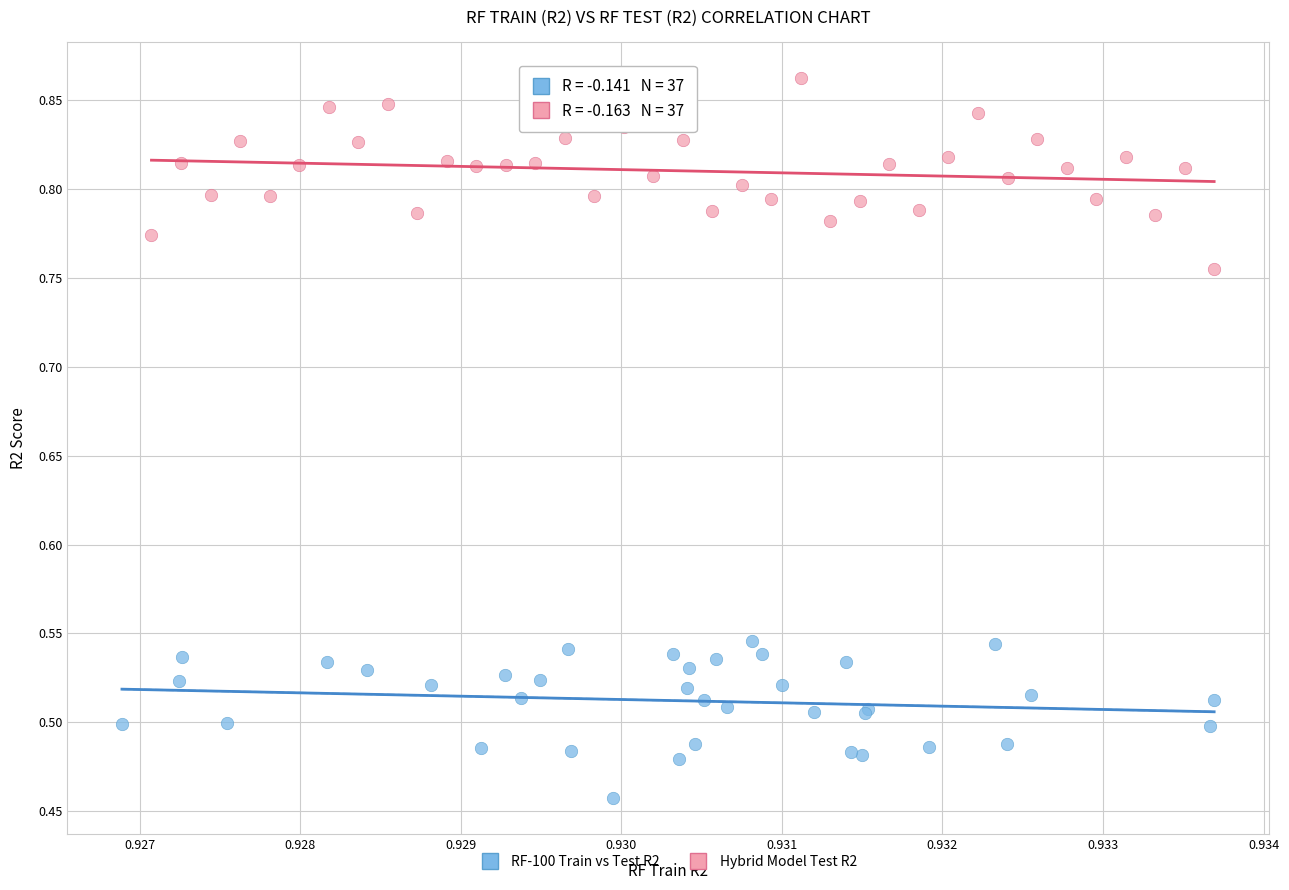

Which series contains the lowest Y value?

RF-100 Train vs Test R2